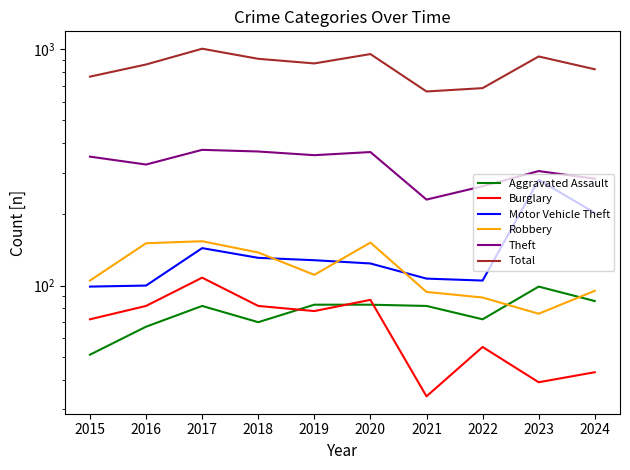

Reading right to left, transcribe all the data shown in this chart.

Aggravated Assault: 2024=86	2023=99	2022=72	2021=82	2020=83	2019=83	2018=70	2017=82	2016=67	2015=51
Burglary: 2024=43	2023=39	2022=55	2021=34	2020=87	2019=78	2018=82	2017=108	2016=82	2015=72
Motor Vehicle Theft: 2024=203	2023=280	2022=105	2021=107	2020=124	2019=128	2018=131	2017=144	2016=100	2015=99
Robbery: 2024=95	2023=76	2022=89	2021=94	2020=152	2019=111	2018=138	2017=154	2016=151	2015=105
Theft: 2024=283	2023=305	2022=263	2021=231	2020=367	2019=356	2018=369	2017=375	2016=325	2015=351
Total: 2024=822	2023=931	2022=684	2021=662	2020=953	2019=870	2018=910	2017=1004	2016=861	2015=765